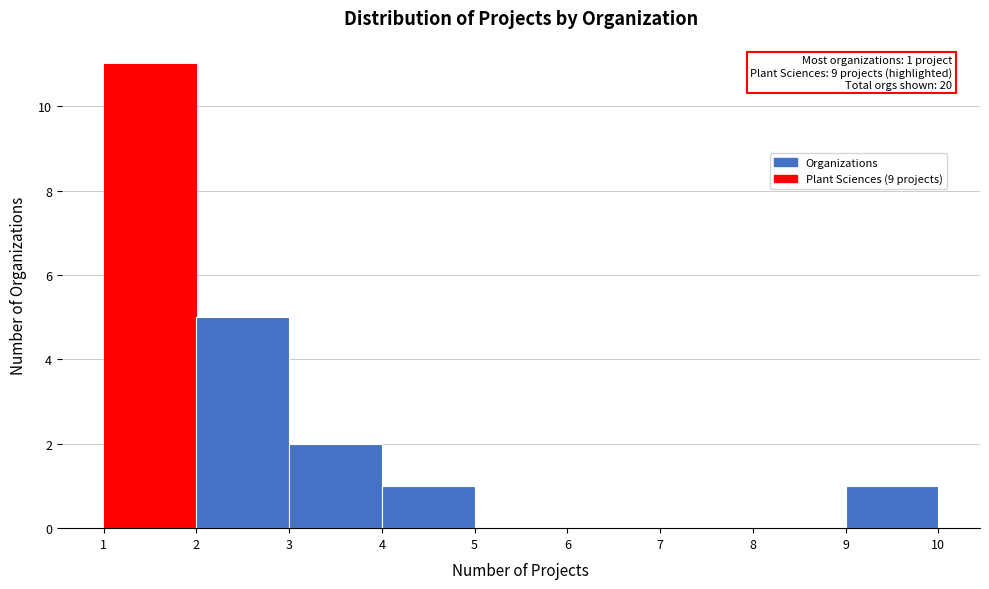

Over which range of the x-axis is the bar tallest?

1 to 2